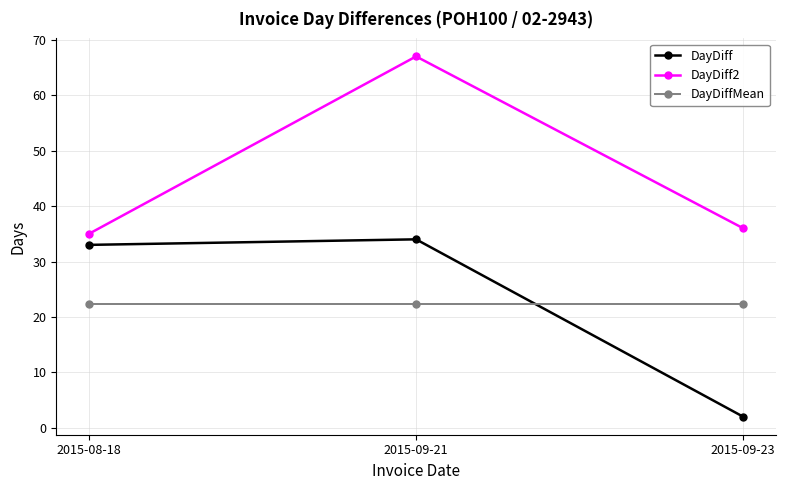

List the series in order of their peak value, highest first.

DayDiff2, DayDiff, DayDiffMean